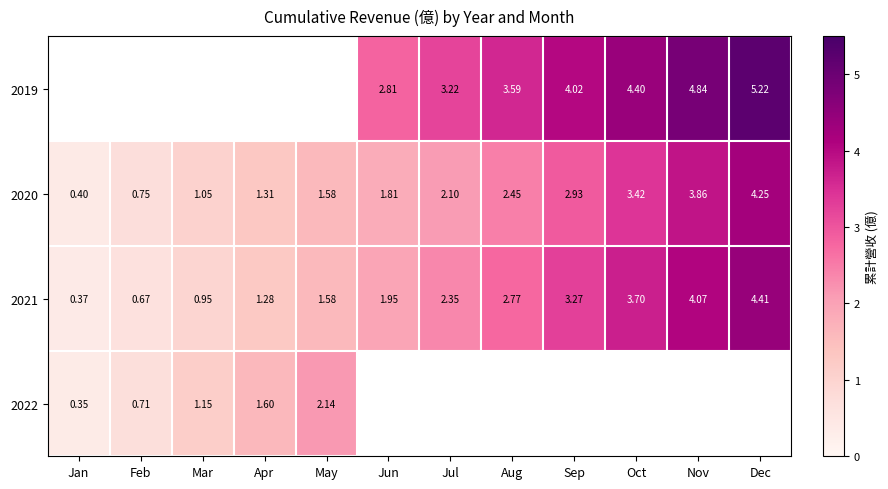

List the labels in order of 2020 value, largest first.

Dec, Nov, Oct, Sep, Aug, Jul, Jun, May, Apr, Mar, Feb, Jan